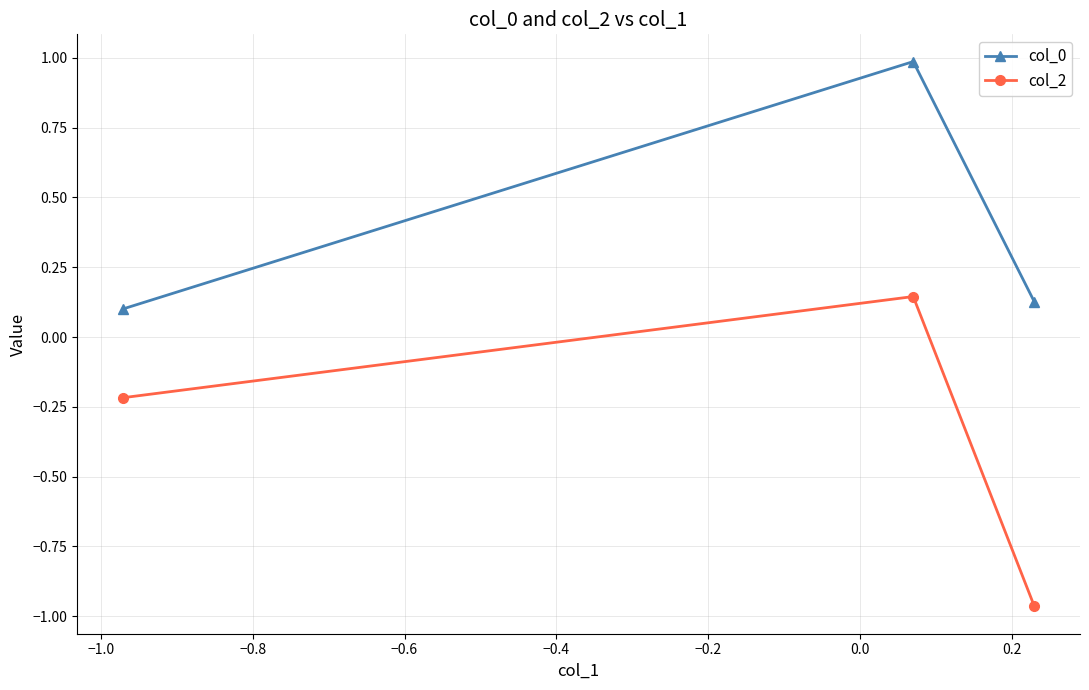

What is the sum of all col_0 values?

1.2